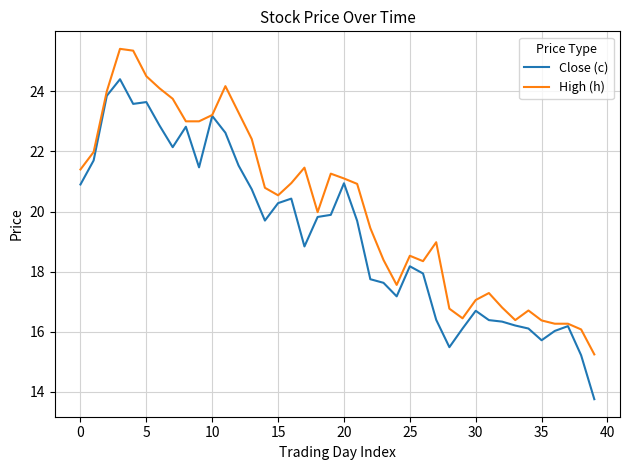

Which series has the largest range (max minus min)?

Close (c)